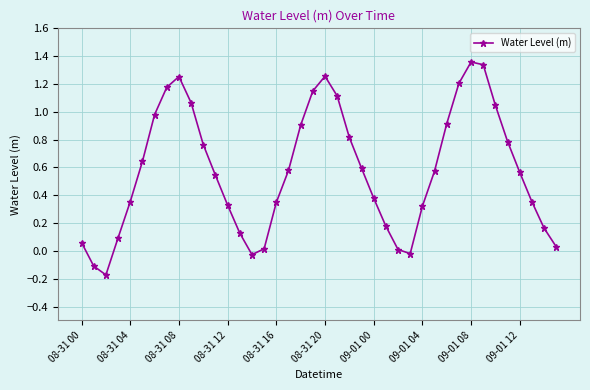

What is the sum of all values?

23.0